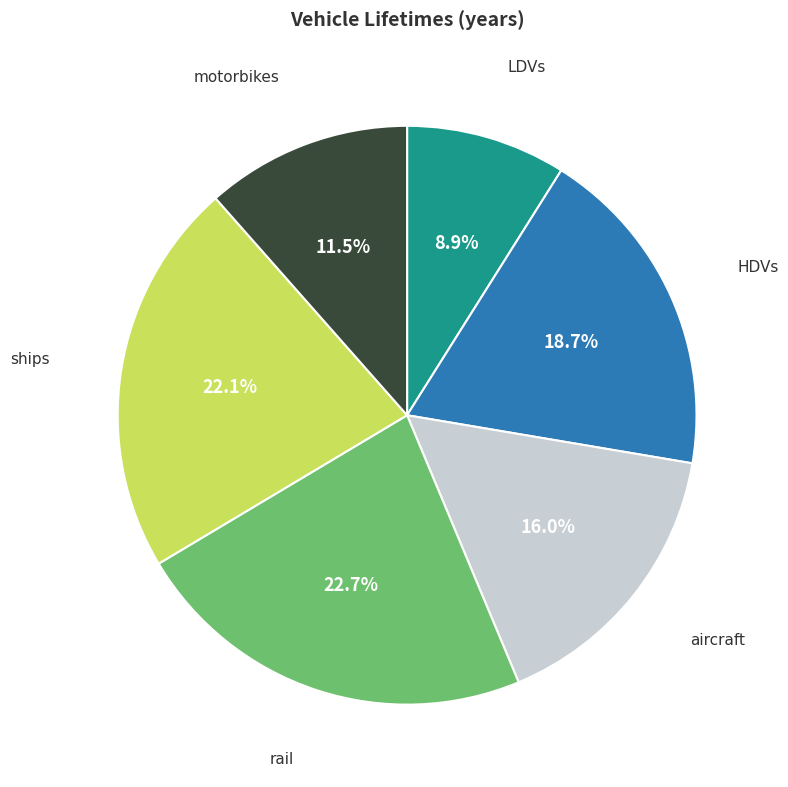

Count the number of slices in the pie.

6